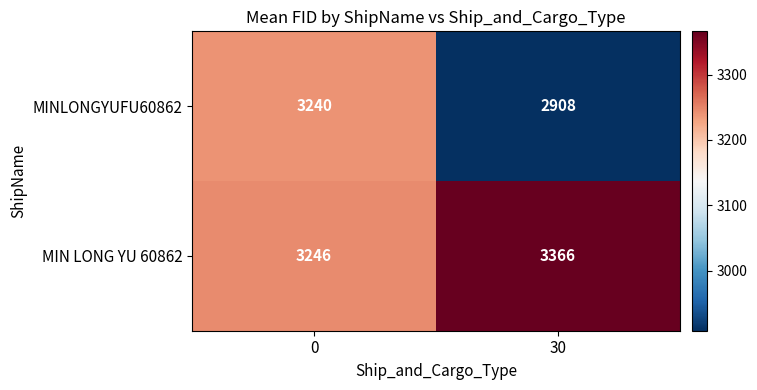

What is the minimum value shown in the chart?

2908